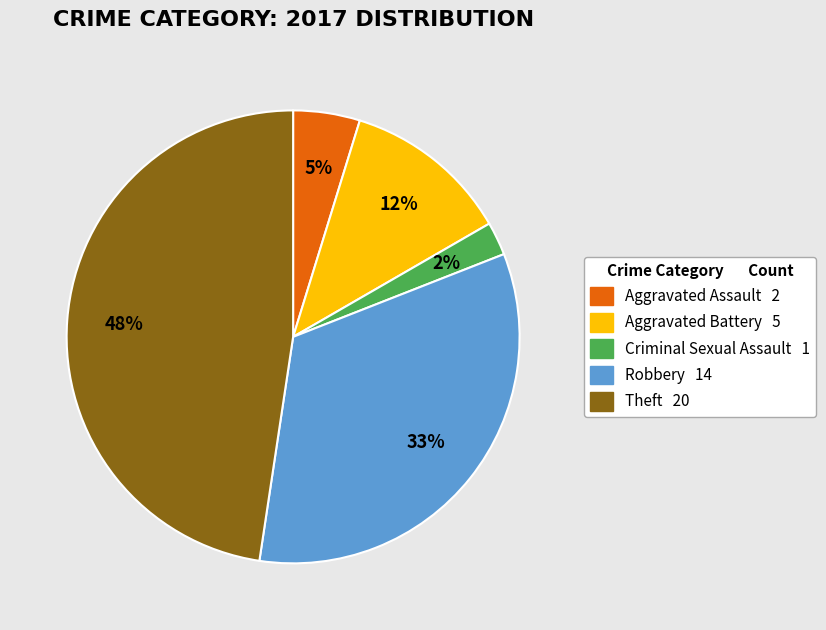

Which has a higher value, Criminal Sexual Assault or Aggravated Battery?

Aggravated Battery